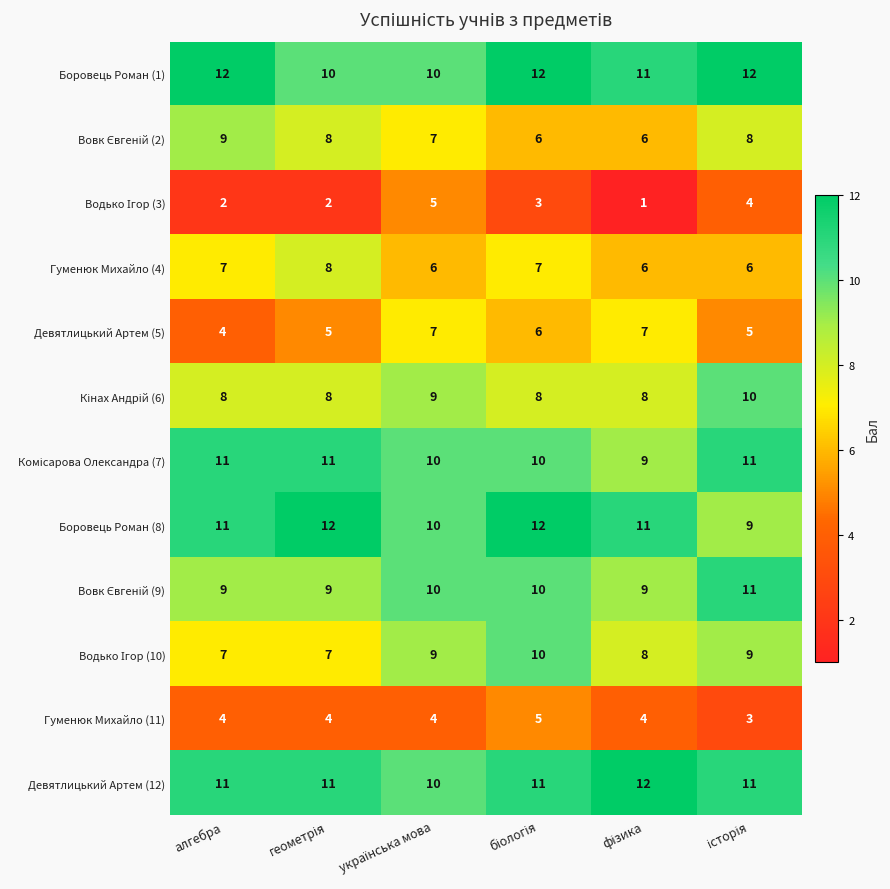

Which series has the largest total across all categories?

Боровець Роман (1)